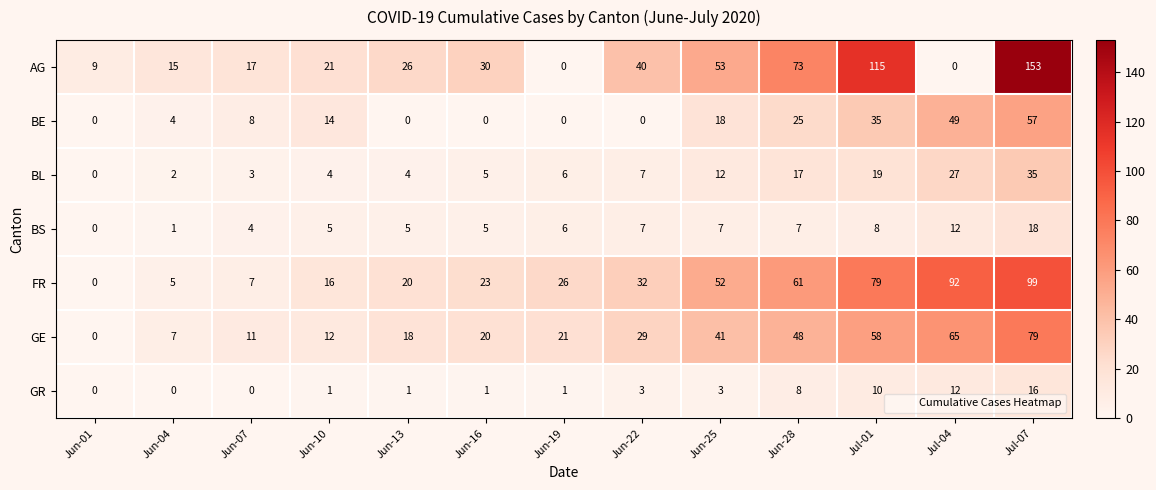

Which series changed the most between Jun-04 and Jul-01?

AG